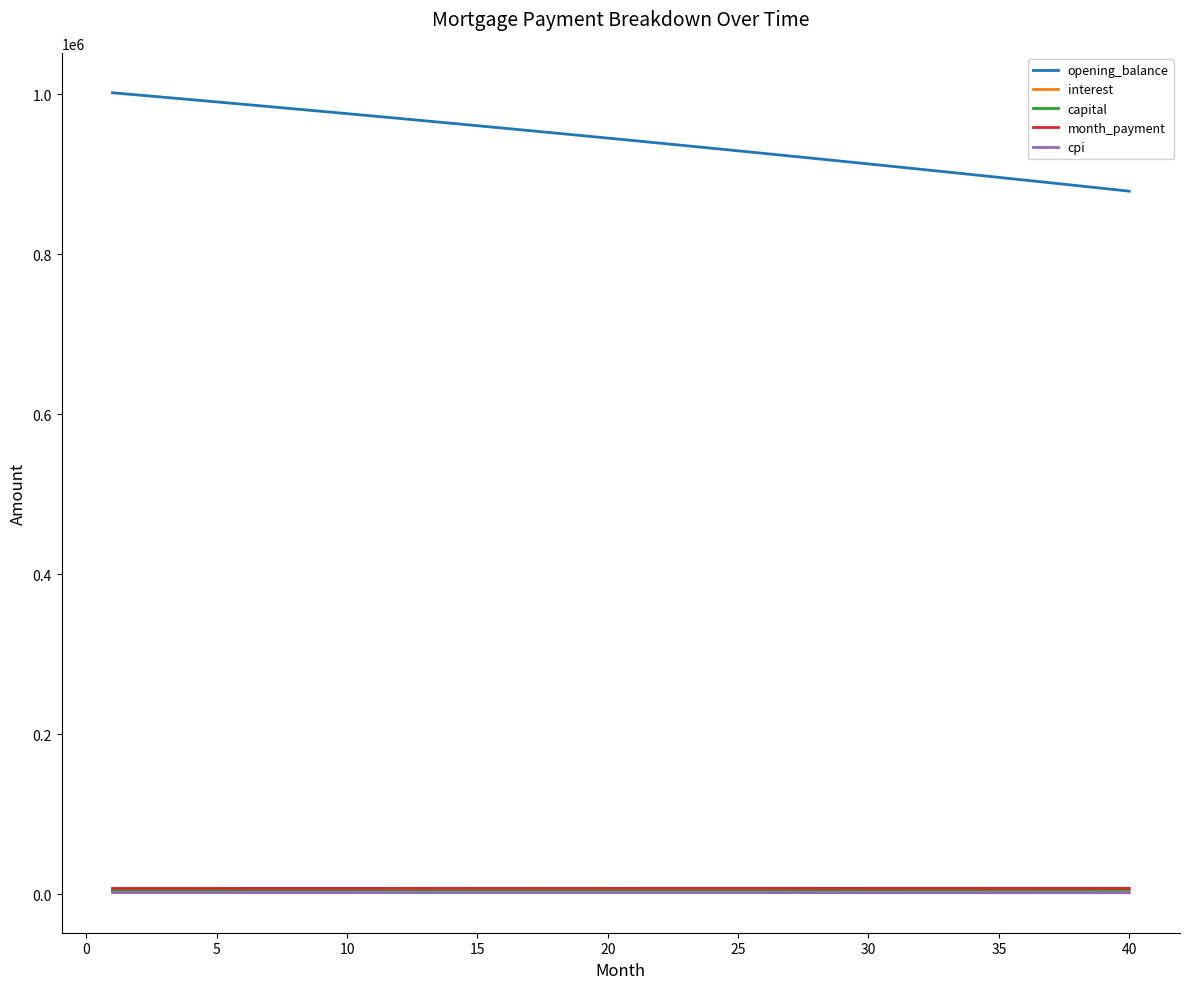

True or false: opening_balance and month_payment intersect in this chart.

False